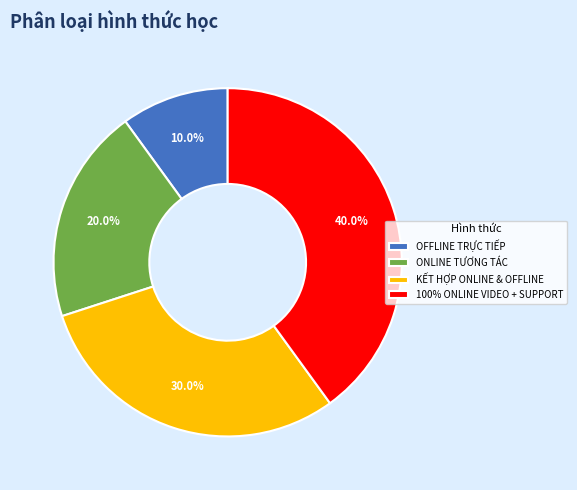

Rank the categories by value from highest to lowest.

100% ONLINE VIDEO + SUPPORT, KẾT HỢP ONLINE & OFFLINE, ONLINE TƯƠNG TÁC, OFFLINE TRỰC TIẾP